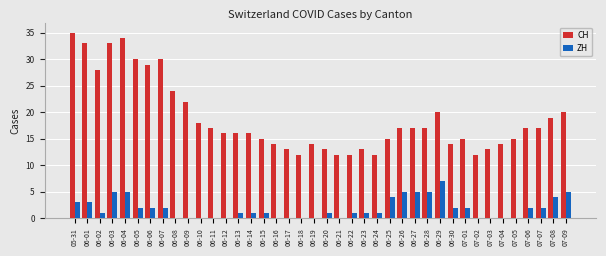

What is the highest value of the CH series?

35